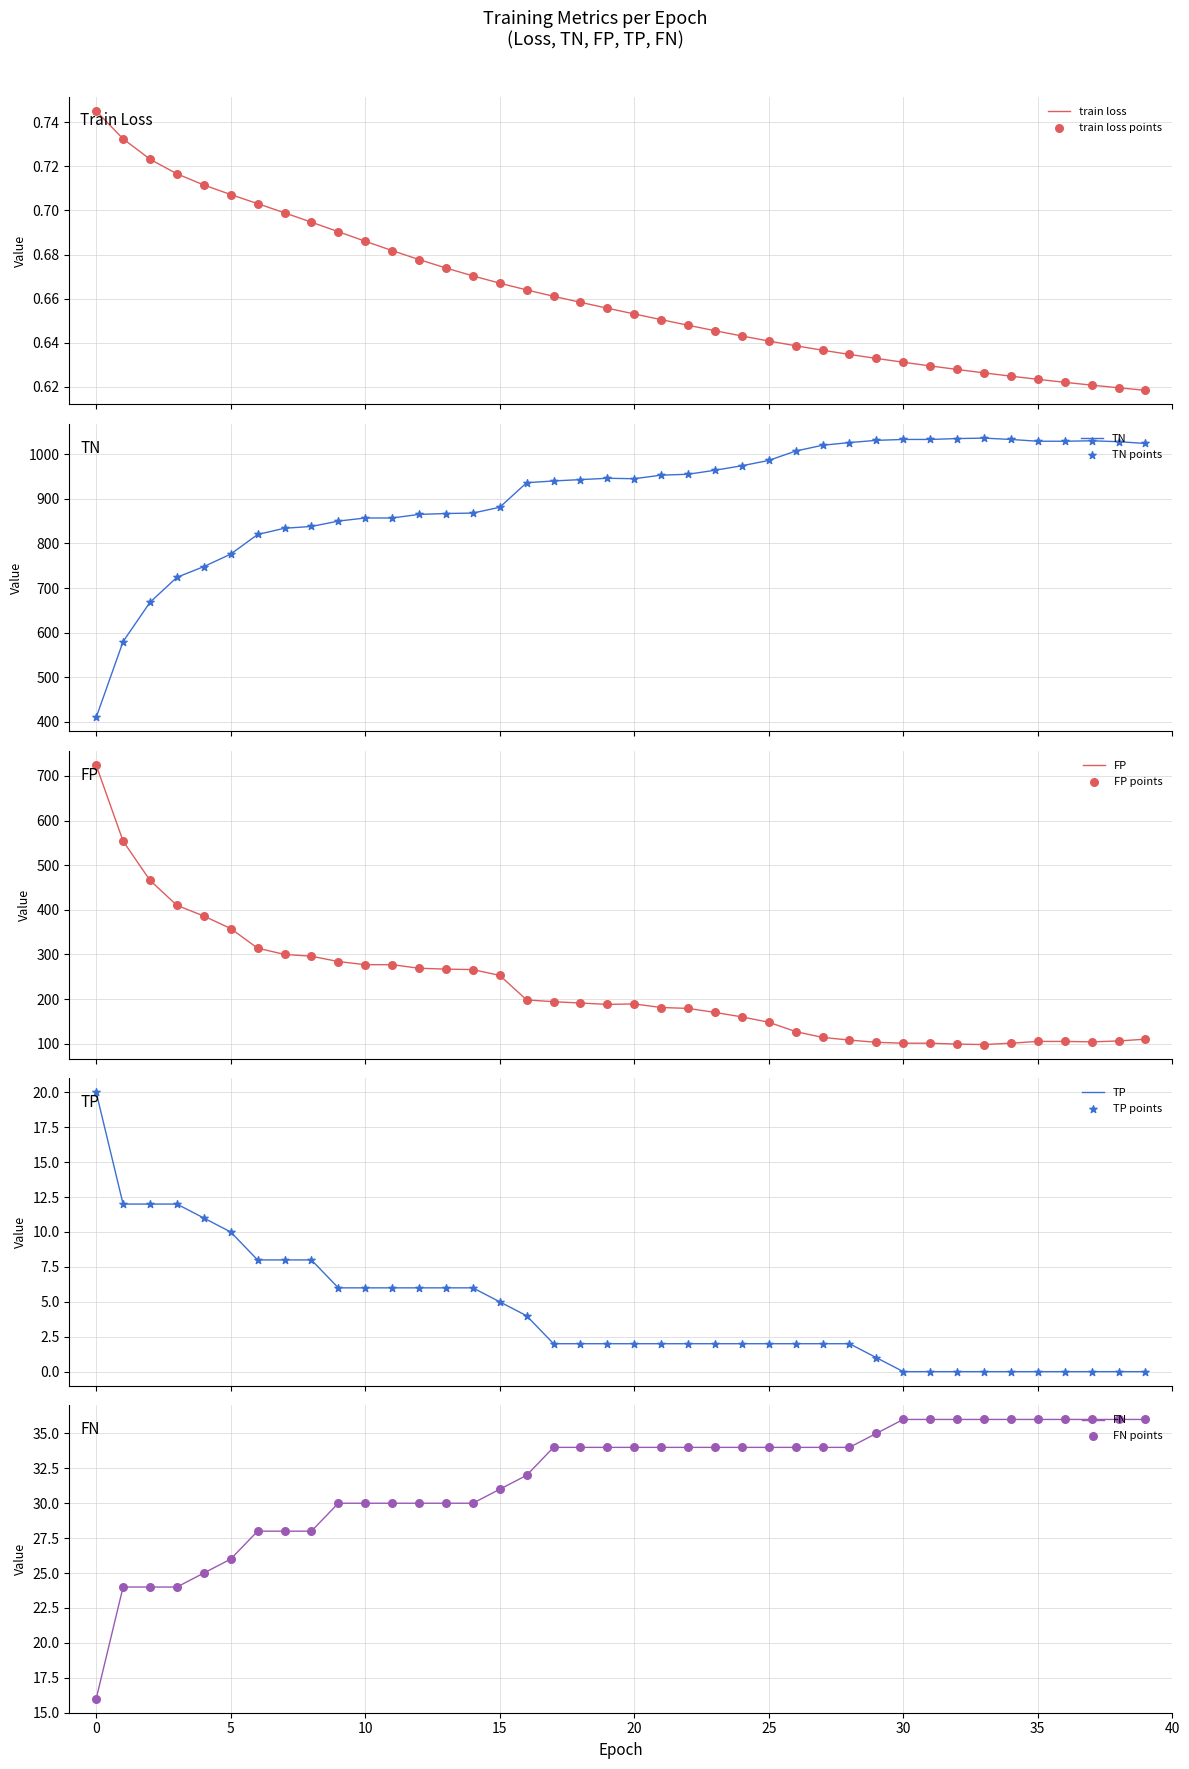

Which series has the largest Y range (max minus min)?

TN